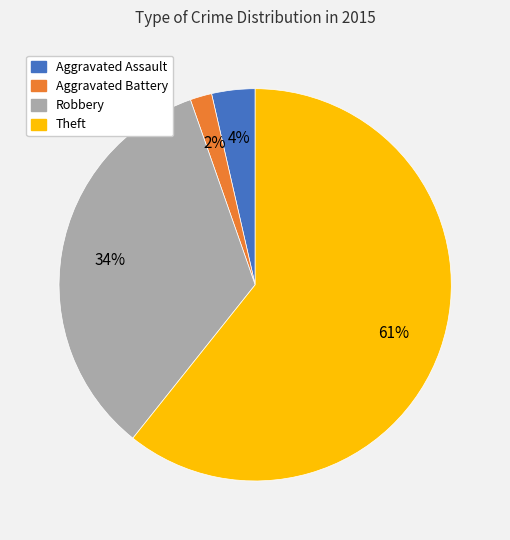

Rank the categories by value from highest to lowest.

Theft, Robbery, Aggravated Assault, Aggravated Battery